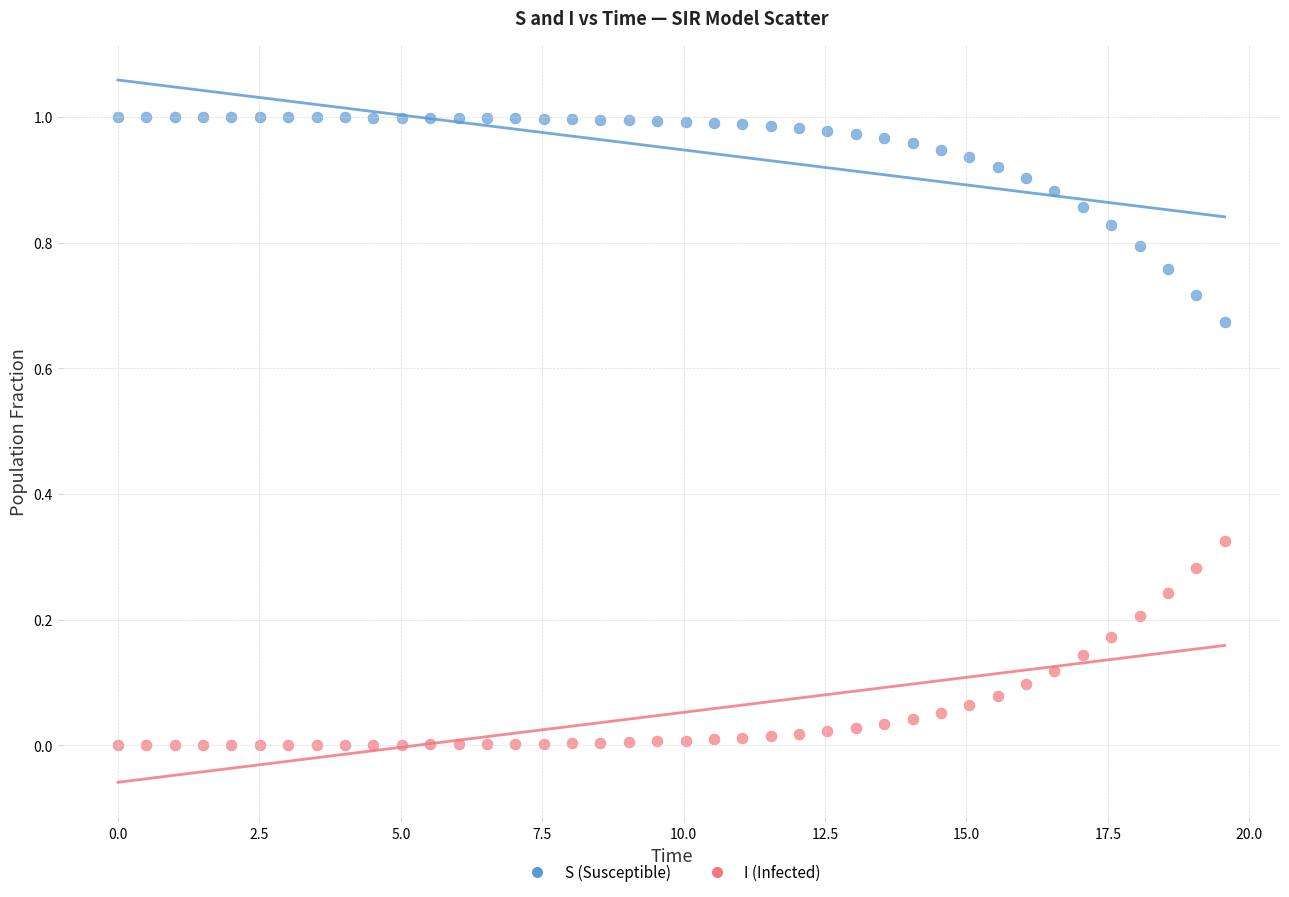

Which series reaches the maximum Y coordinate?

S (Susceptible)